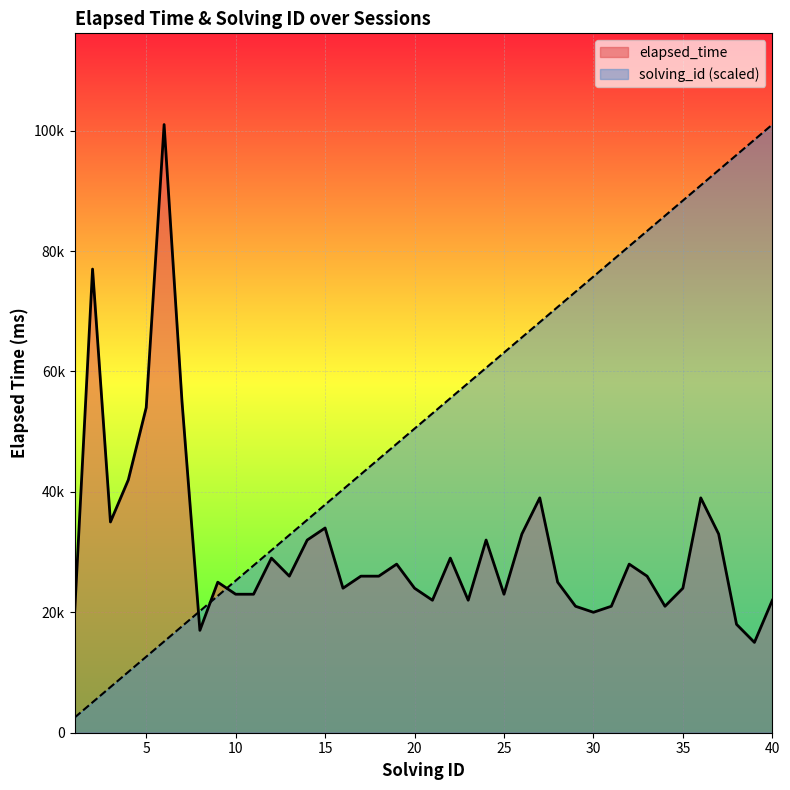

How many data points in solving_id are less than 53025?

20